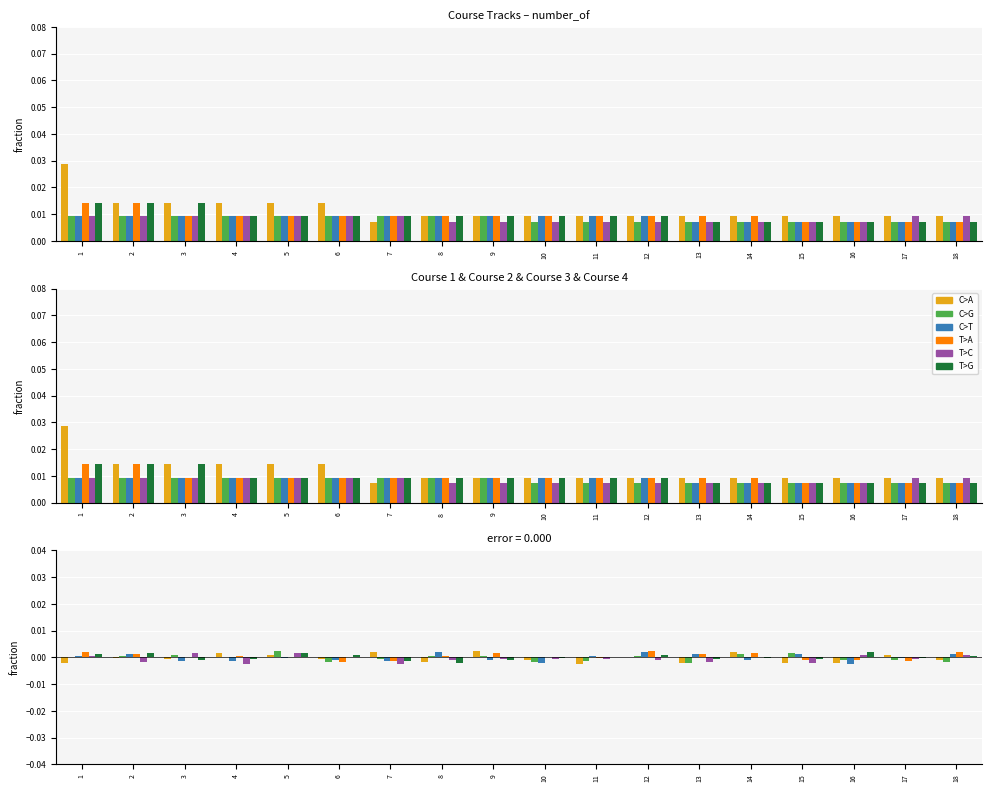

What are all the series names shown in the legend?

C>A, C>G, C>T, T>A, T>C, T>G